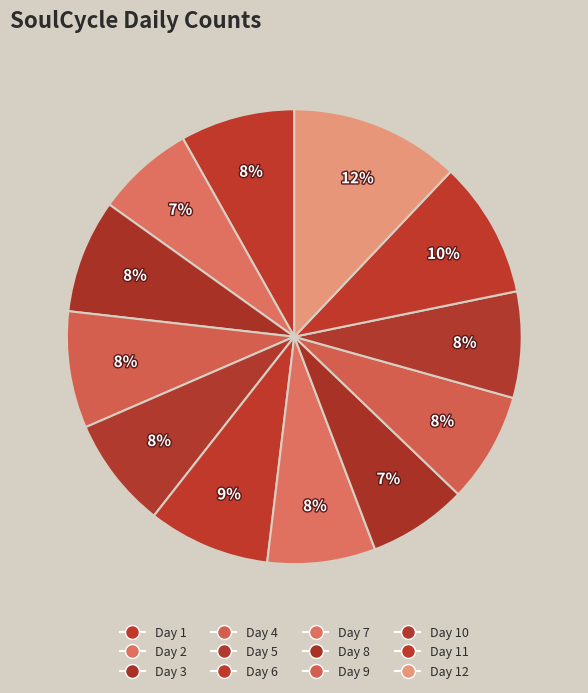

How many slices are in this pie chart?

12